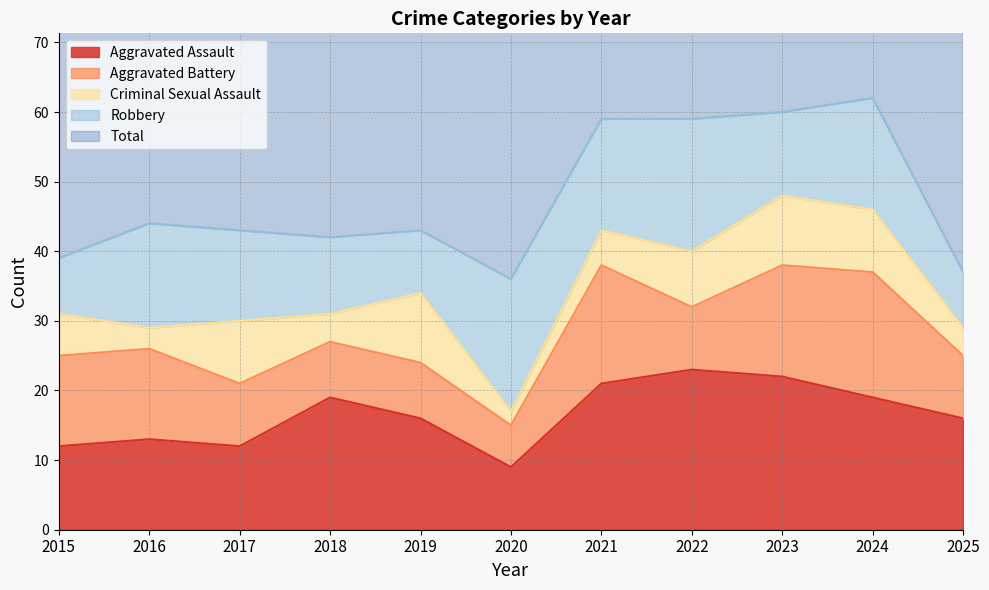

True or false: Aggravated Assault and Total cross at least once.

False